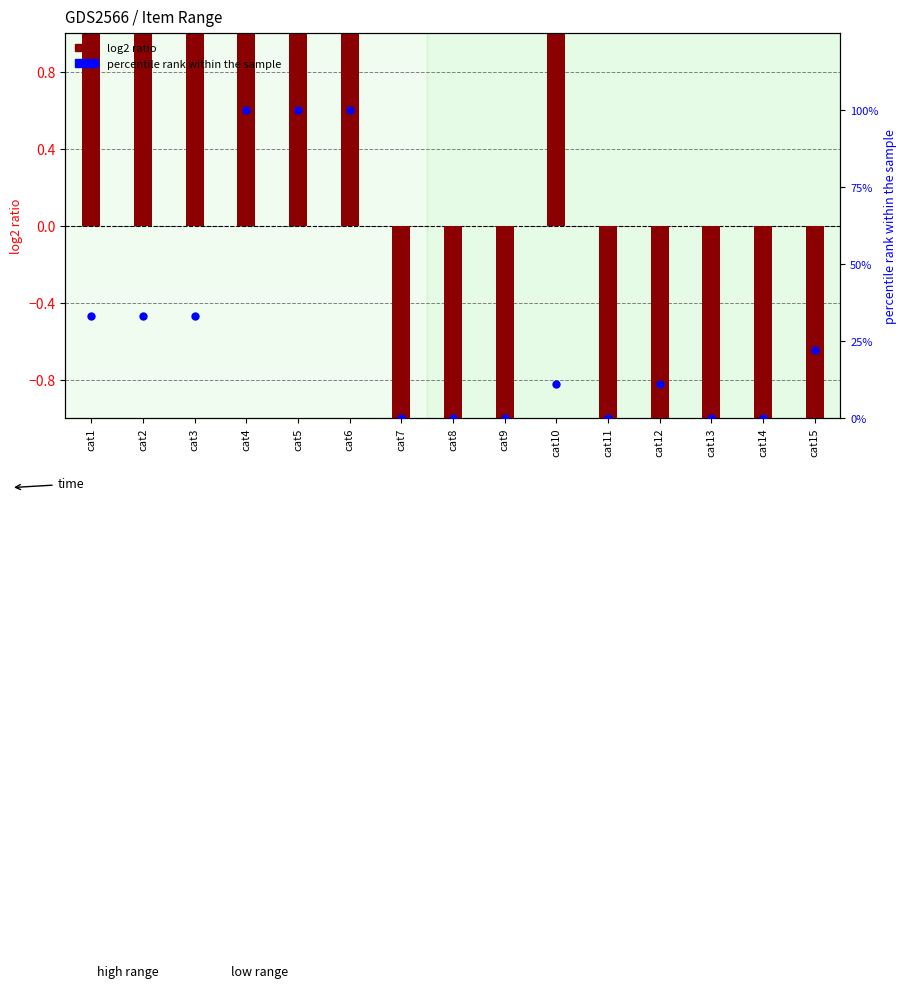

What is the change in value from cat5 to cat10?

-88.9